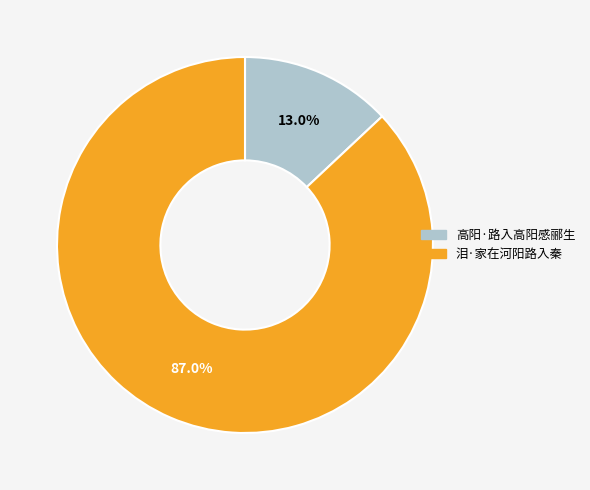

What percentage is the 泪·家在河阳路入秦 slice, to the nearest percent?

87%